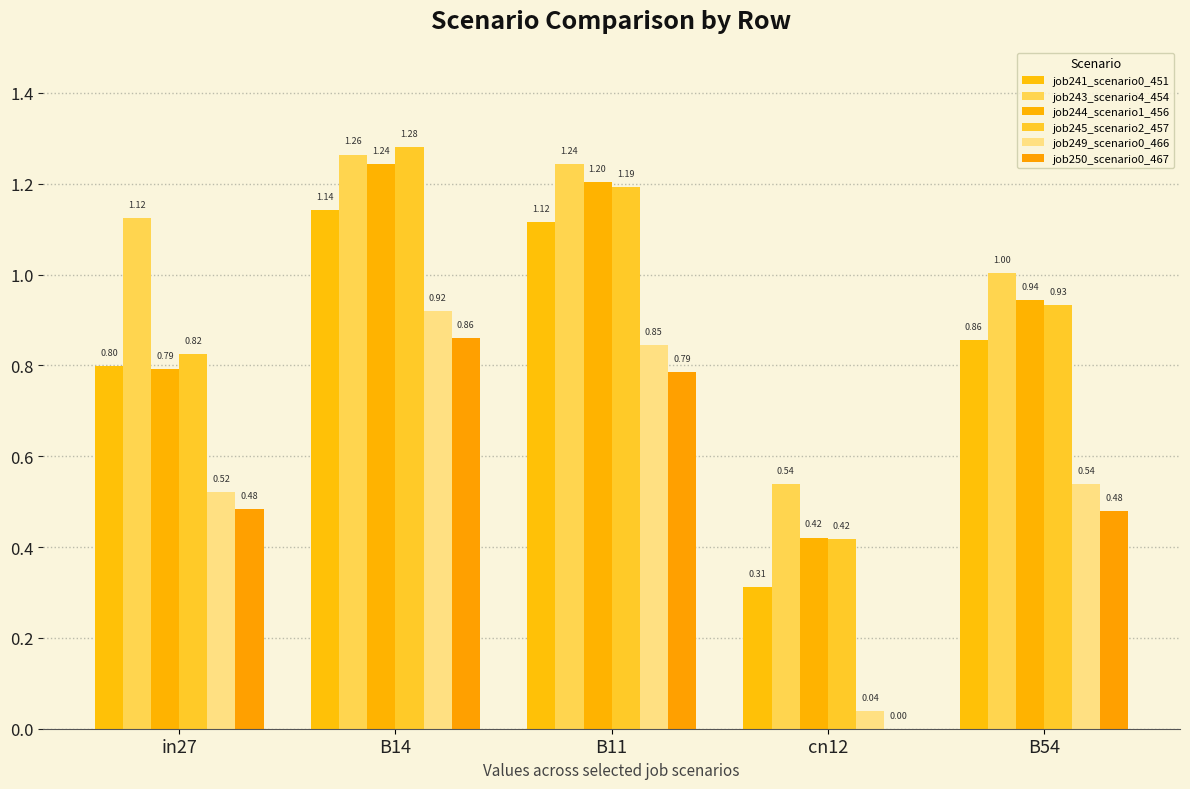

At which label does job241_scenario0_451 reach its minimum?

cn12